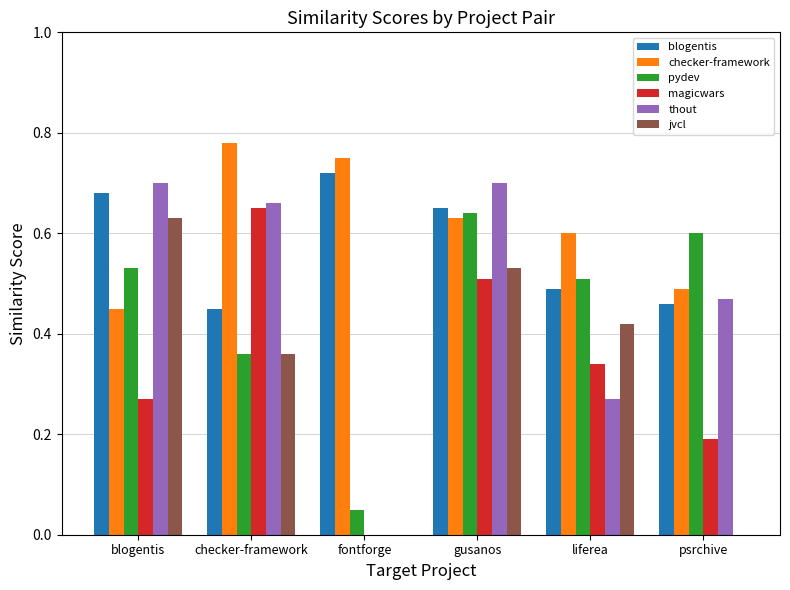

What is the total value across all series at psrchive?

2.2